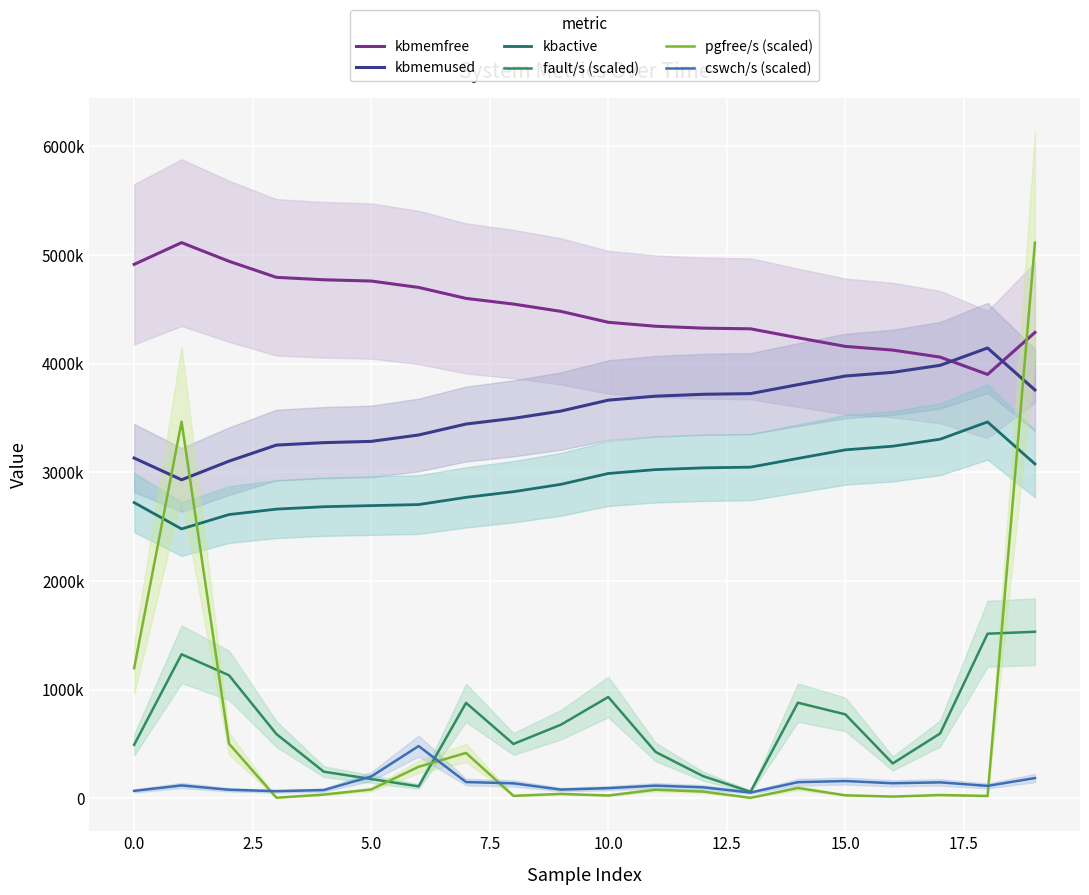

Which has a higher value, 12.5 or 7.5?

7.5